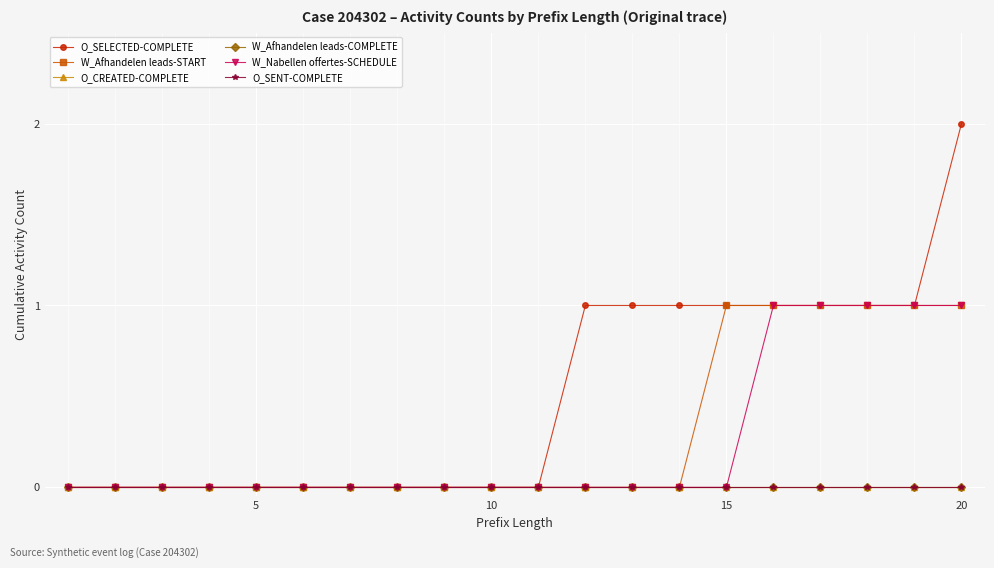

Rank the series by their maximum value, from lowest to highest.

O_CREATED-COMPLETE, W_Afhandelen leads-COMPLETE, O_SENT-COMPLETE, W_Afhandelen leads-START, W_Nabellen offertes-SCHEDULE, O_SELECTED-COMPLETE